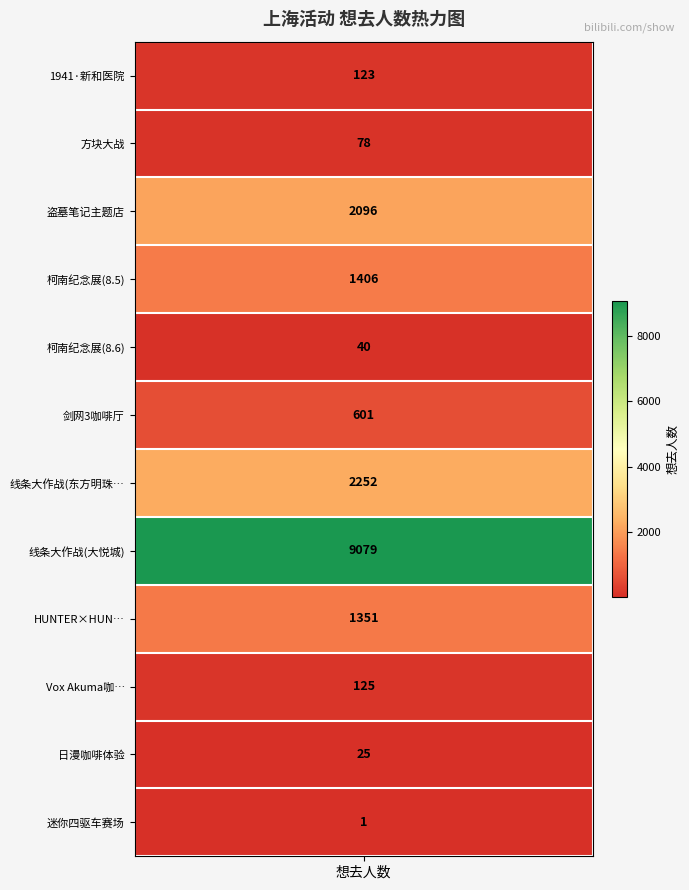

How many categories are shown in the chart?

12